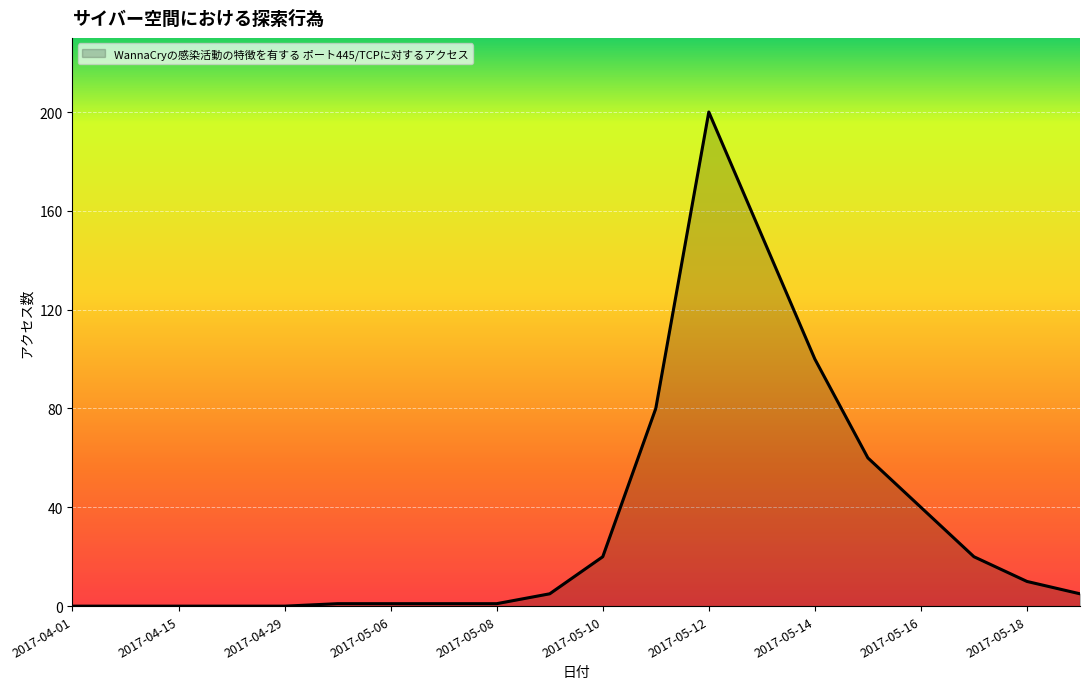

Does the chart display data point markers on the line(s)?

No